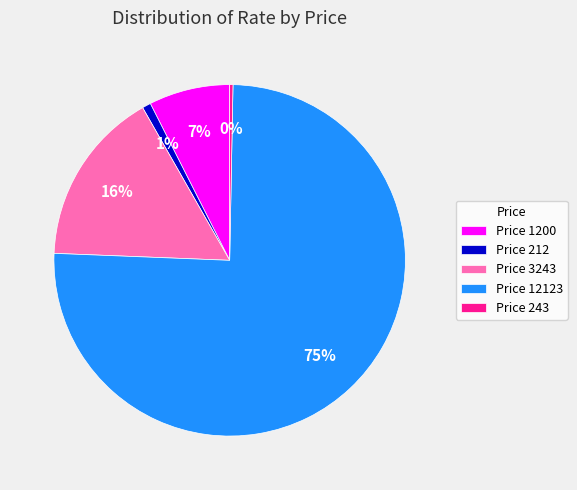

What percentage is the Price 1200 slice, to the nearest percent?

7%